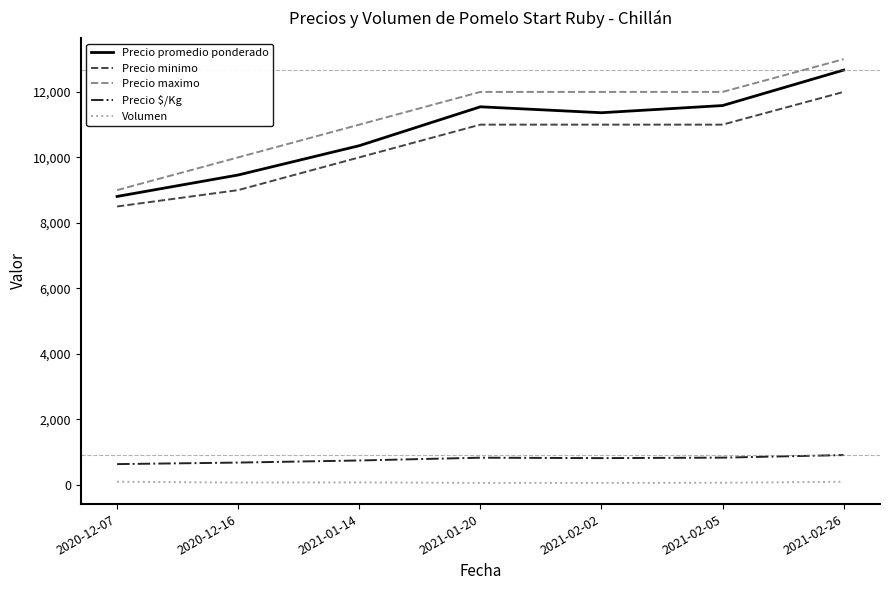

Count the number of categories in the chart.

7